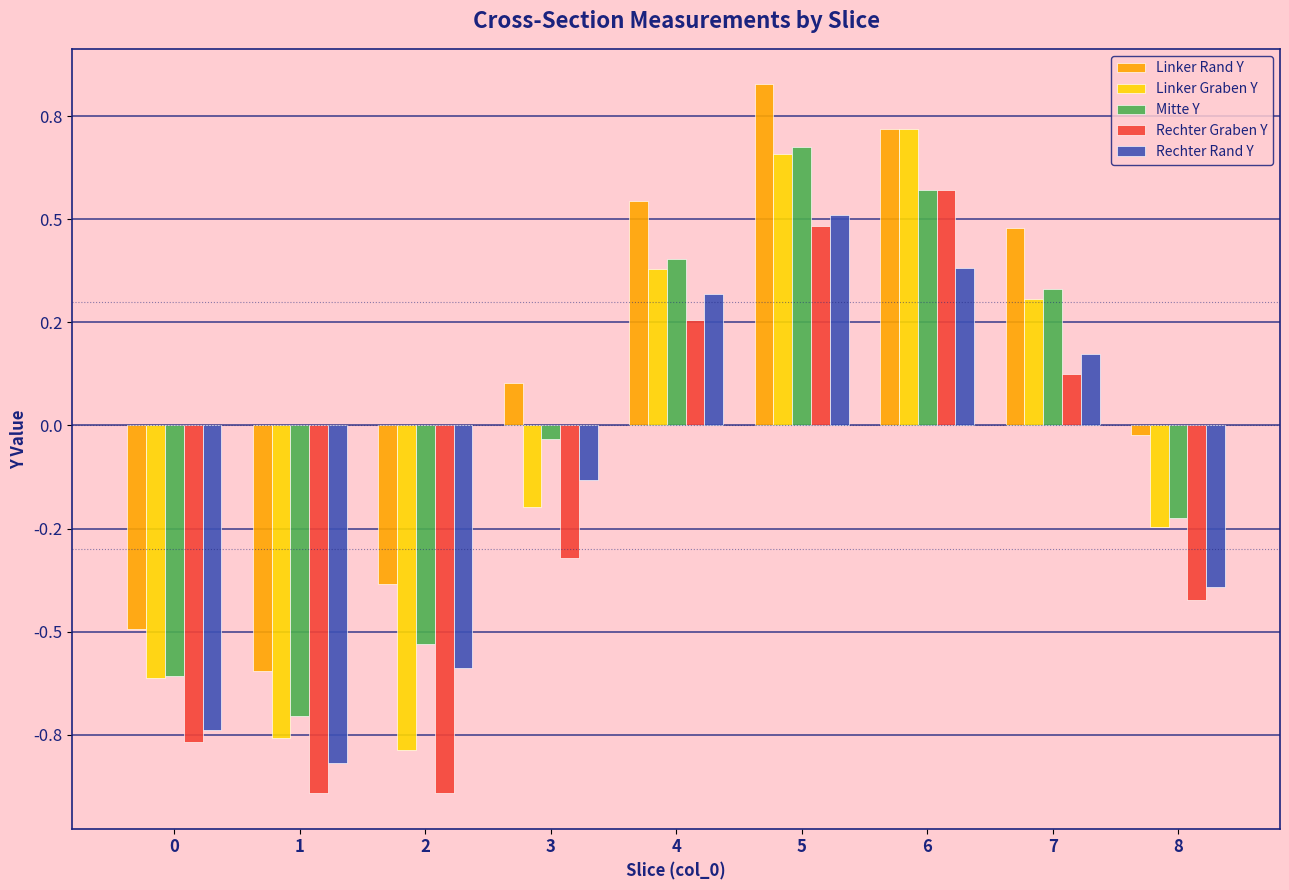

Are the bars horizontal?

No